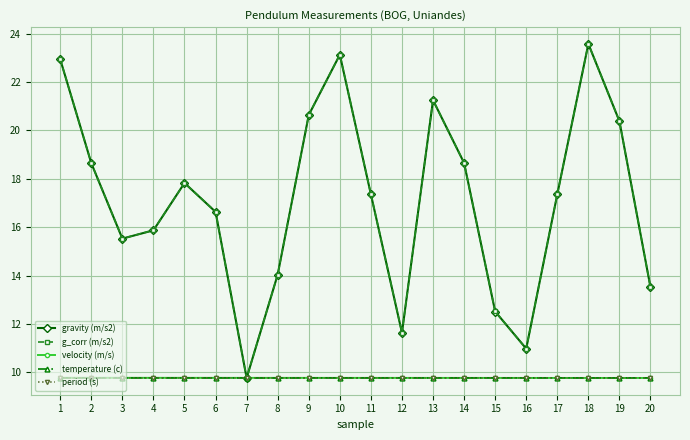

Count the velocity (m/s) values in the range 9 to 10.

20